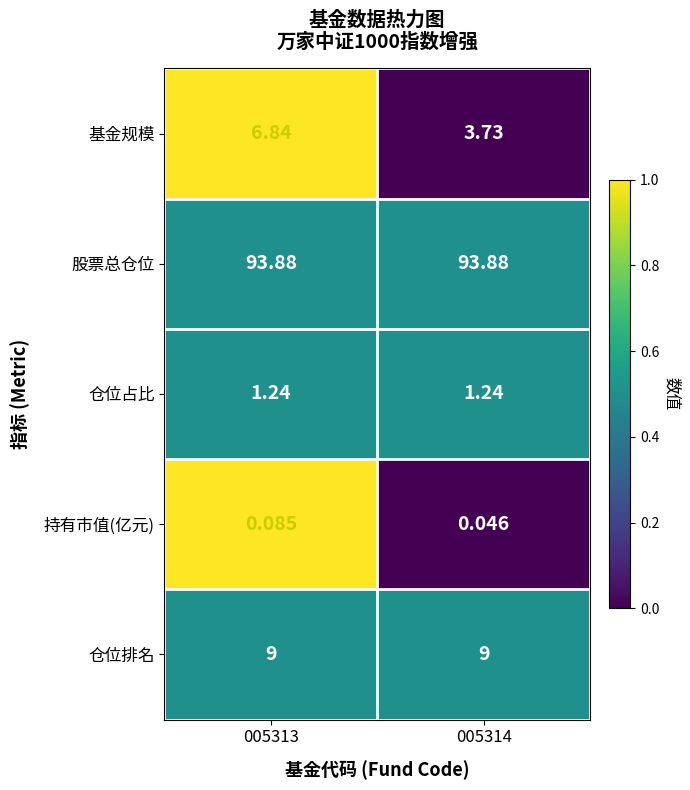

Which series has the largest range (max minus min)?

基金规模